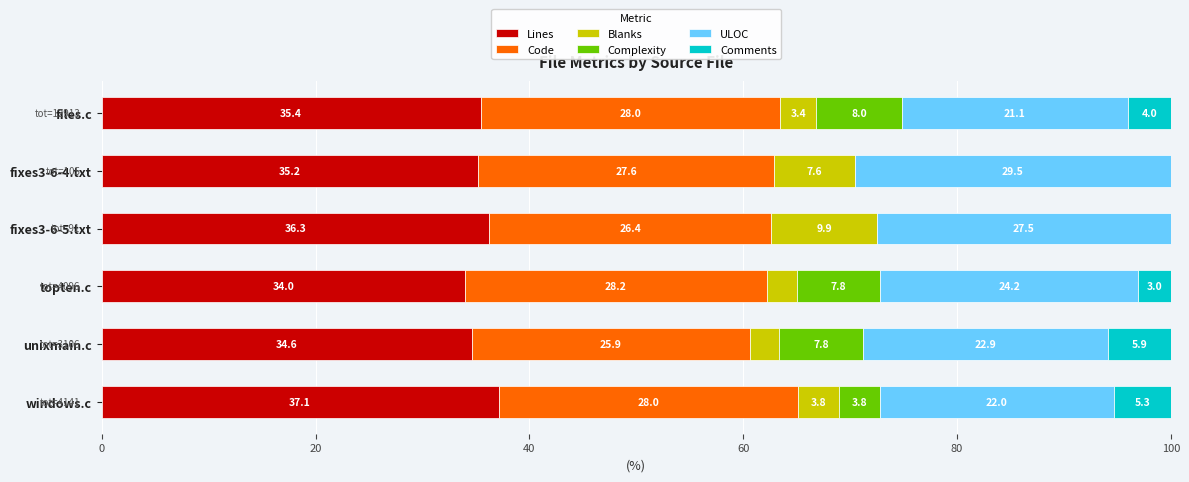

Is it true that Lines equals 34.0 at topten.c?

True